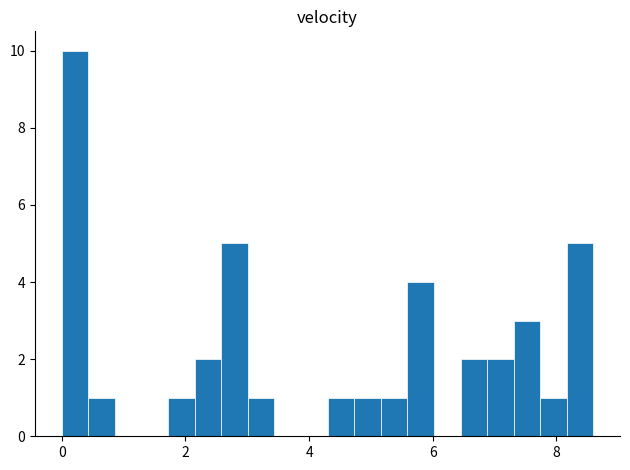

Around what value on the x-axis is the tallest bar? Give the approximate position of its centre, as read against the axis.

0.2